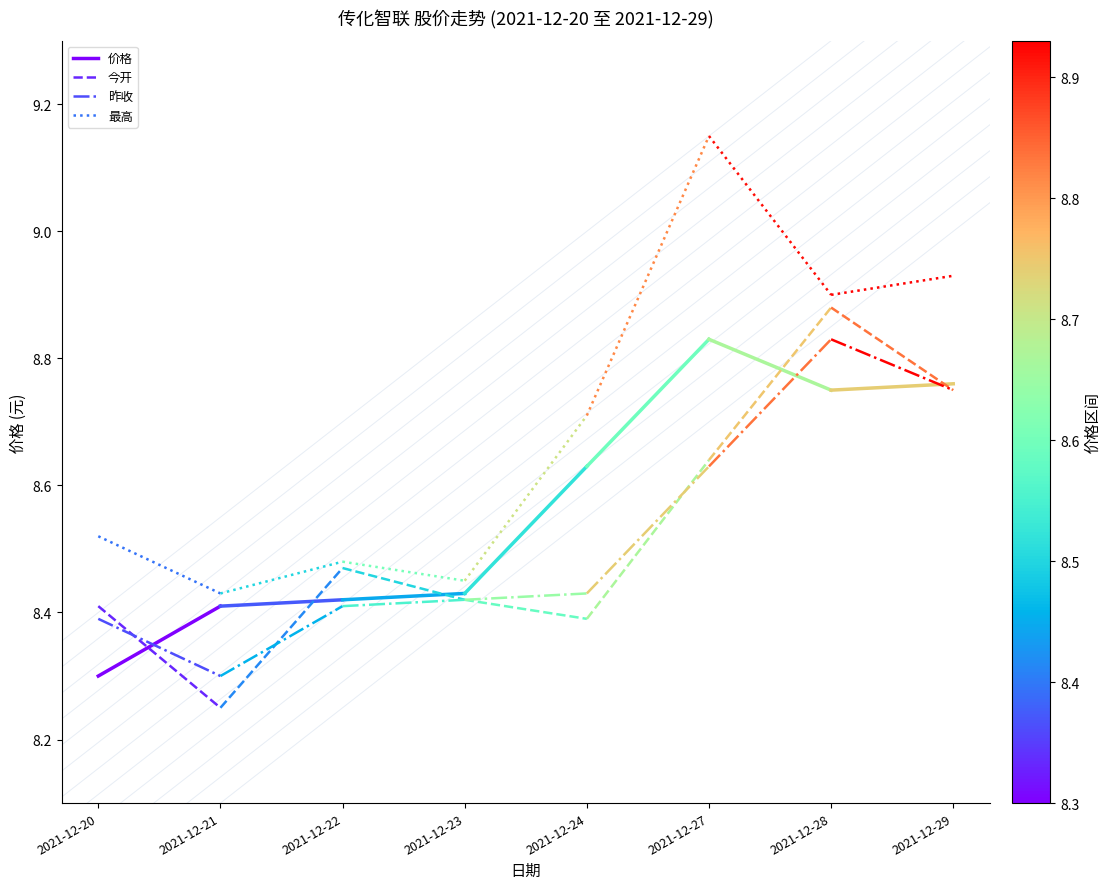

What is the difference between the 今开 values at 2021-12-20 and 2021-12-21?

0.2